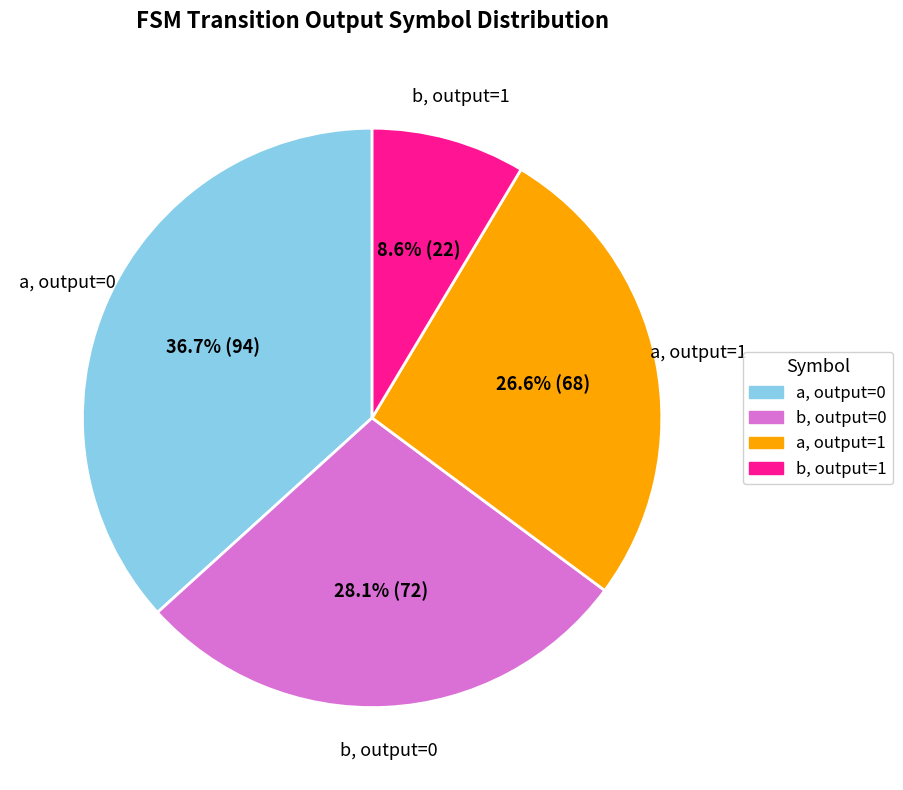

Rank the categories by value from lowest to highest.

b, output=1, a, output=1, b, output=0, a, output=0